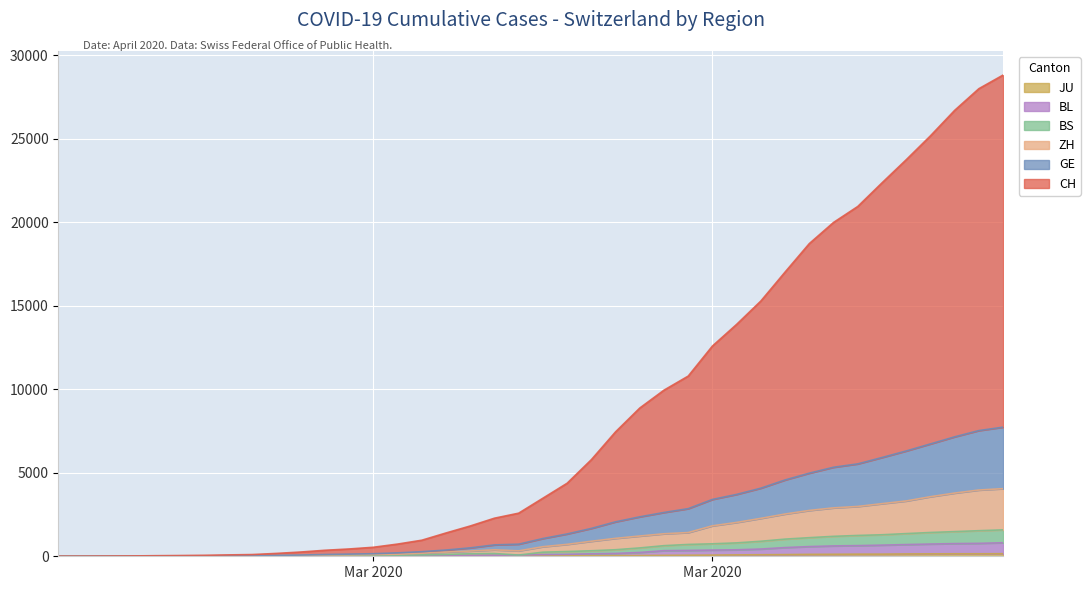

Reading left to right, transcribe all the data shown in this chart.

CH: 1	3	11	20	34	44	58	82	103	171	254	359	437	539	730	961	1395	1813	2280	2581	3477	4373	5784	7451	8878	9949	10791	12592	13890	15289	17023	18727	19993	20949	22363	23748	25179	26705	28004	28820
GE: 0	1	5	8	15	18	22	30	32	55	73	106	129	154	204	274	373	503	682	725	1062	1336	1668	2063	2362	2623	2852	3405	3705	4079	4571	4978	5331	5533	5914	6306	6728	7153	7528	7732
ZH: 0	0	4	5	10	11	15	21	23	42	55	76	89	105	125	184	252	315	384	324	572	713	899	1072	1212	1347	1420	1823	2026	2270	2530	2744	2898	2983	3150	3312	3567	3784	3967	4049
BS: 0	0	2	3	4	4	4	7	7	18	25	41	48	55	62	82	111	151	165	73	245	283	330	392	500	635	708	747	802	899	1027	1114	1194	1247	1288	1358	1424	1477	1532	1581
BL: 0	0	1	2	3	3	3	4	4	10	10	20	24	27	29	33	38	59	65	73	101	118	148	170	228	336	350	371	388	433	522	580	621	638	667	701	733	759	774	810
JU: 0	0	1	1	1	1	1	2	2	4	4	5	5	7	7	7	12	17	18	19	25	29	32	36	44	54	61	69	82	92	100	114	119	127	128	140	145	149	149	154